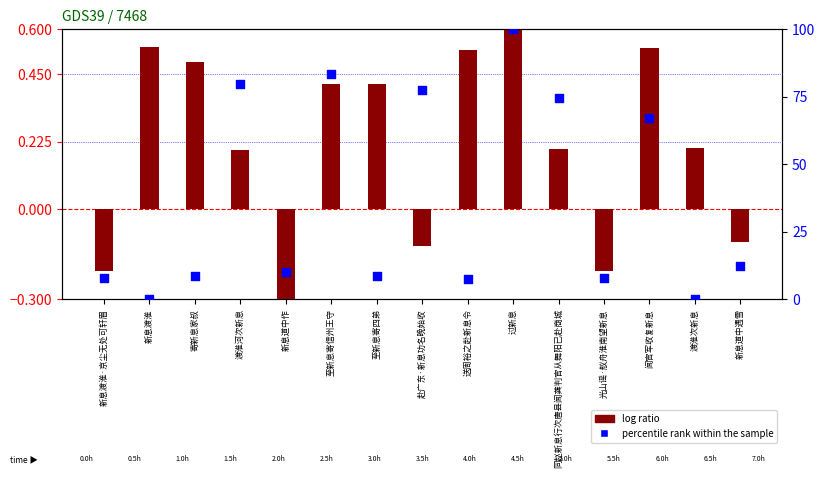

Is the value of log ratio at 至新息寄四弟 greater than the value of percentile rank within the sample at 寄新息家叔?

No